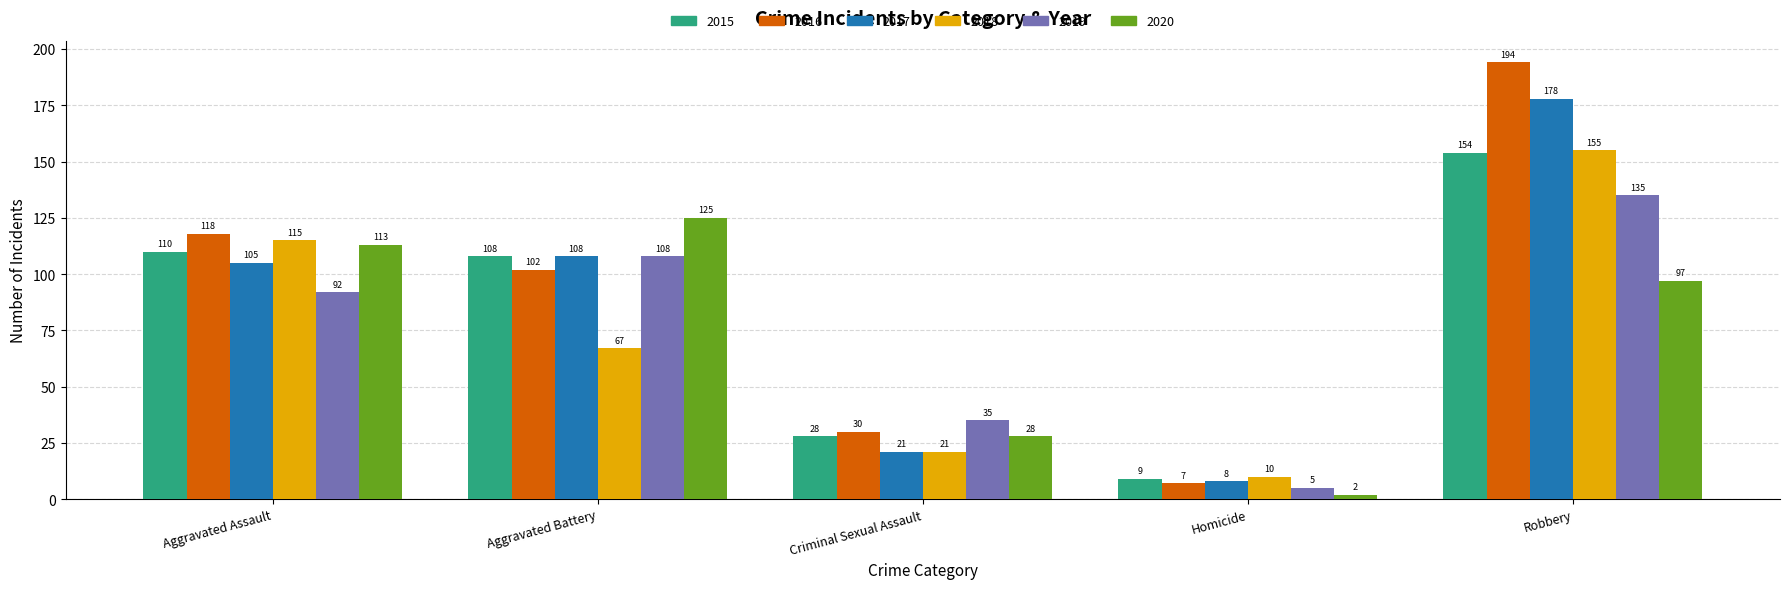

What is the lowest value of the 2018 series?

10